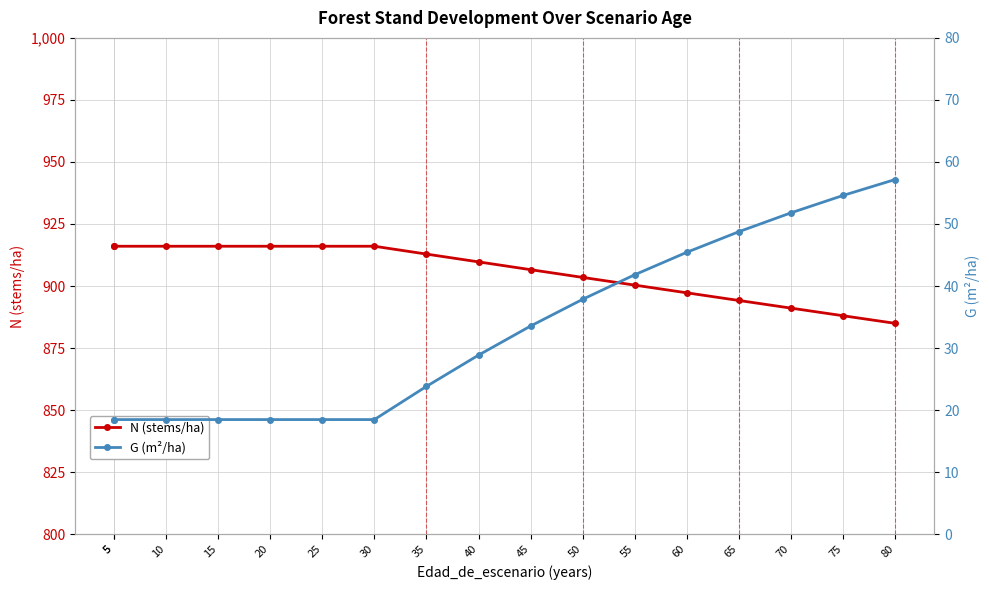

At which category does the chart reach its peak across all series?

5